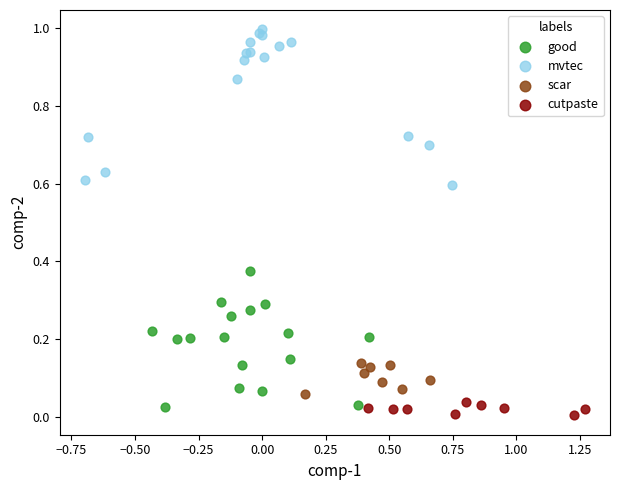

Which series has the widest spread of Y values?

mvtec